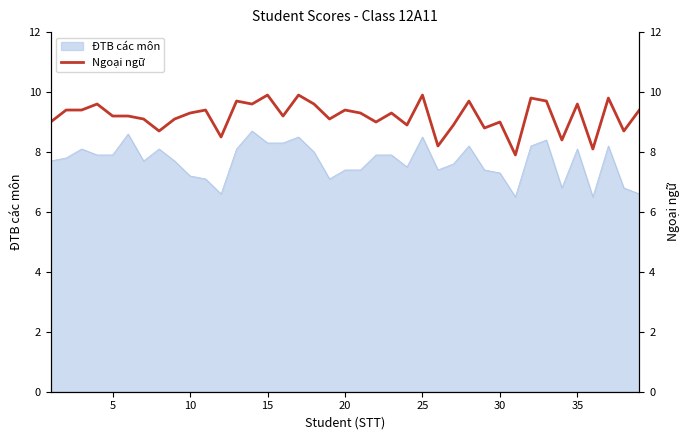

The value of ĐTB các môn at 30 is 1.8. True or false?

False